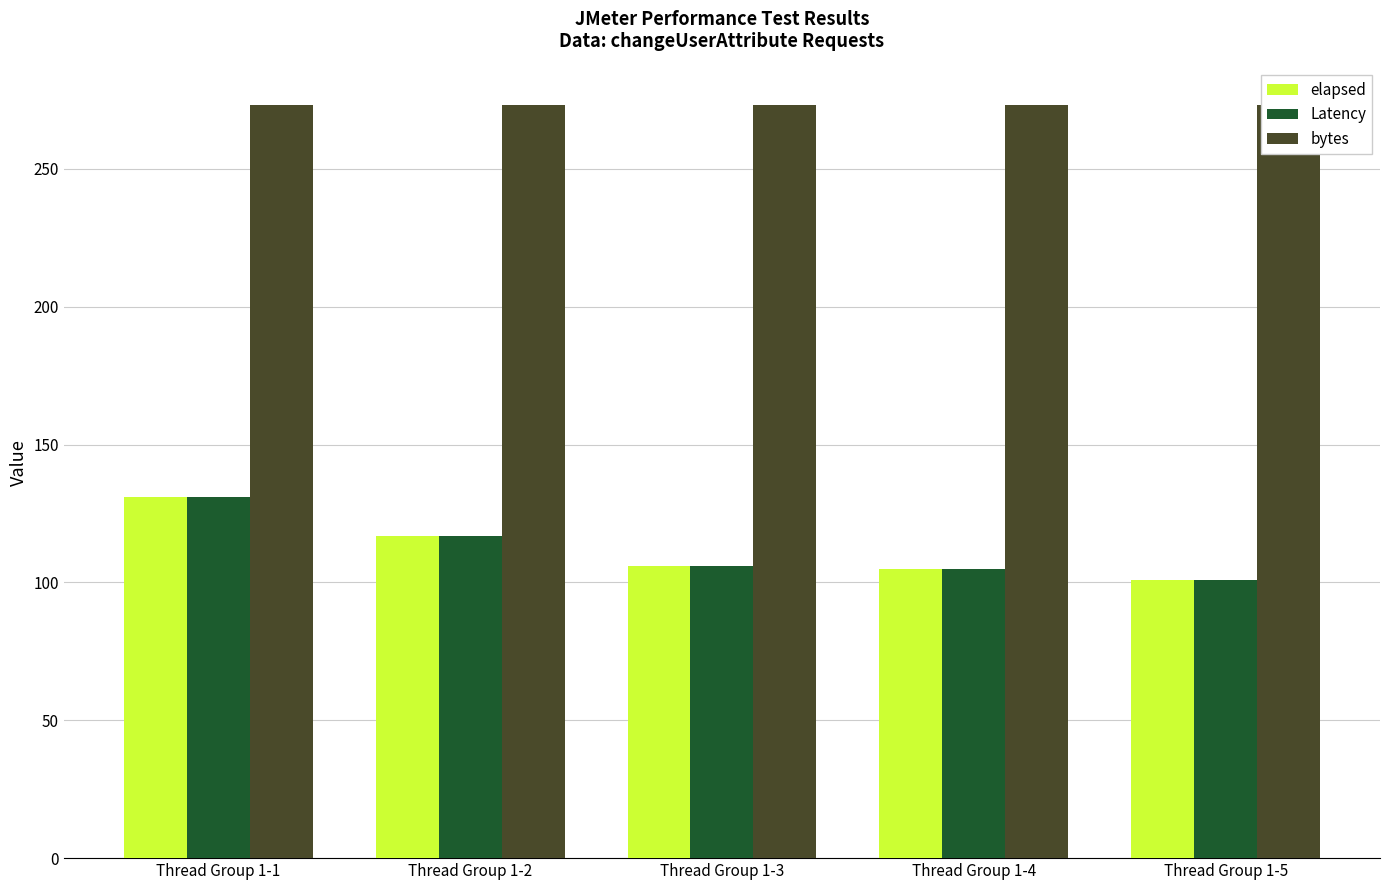

At which label does Latency reach its minimum?

Thread Group 1-5